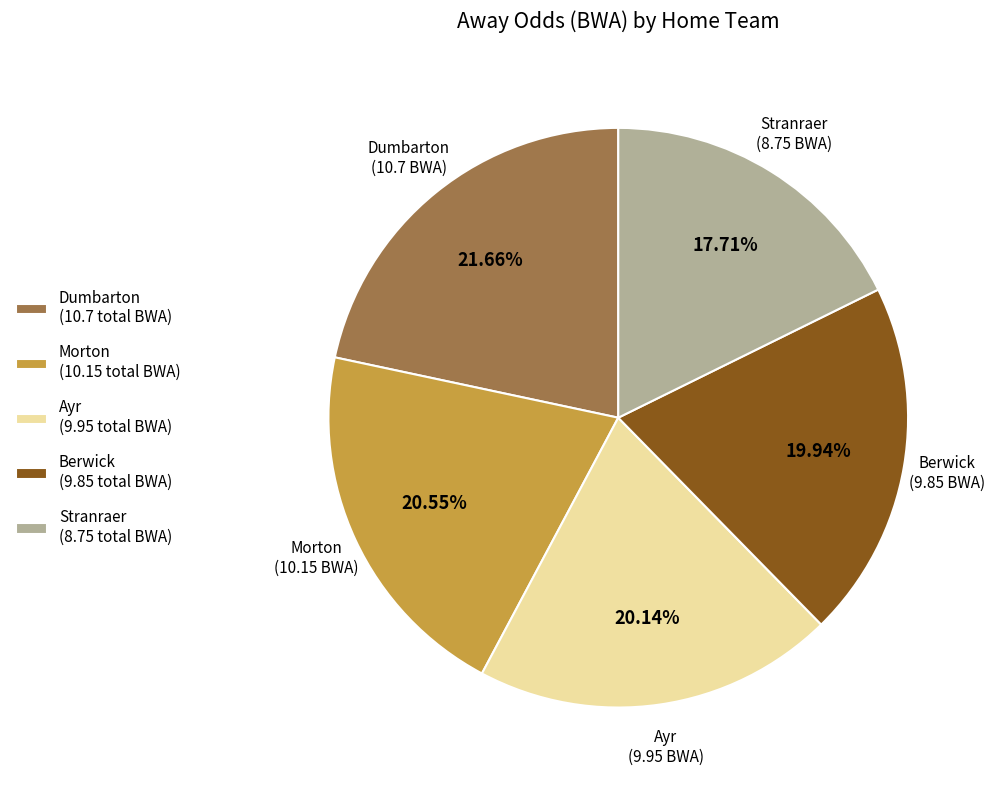

Does any single category account for the majority?

No